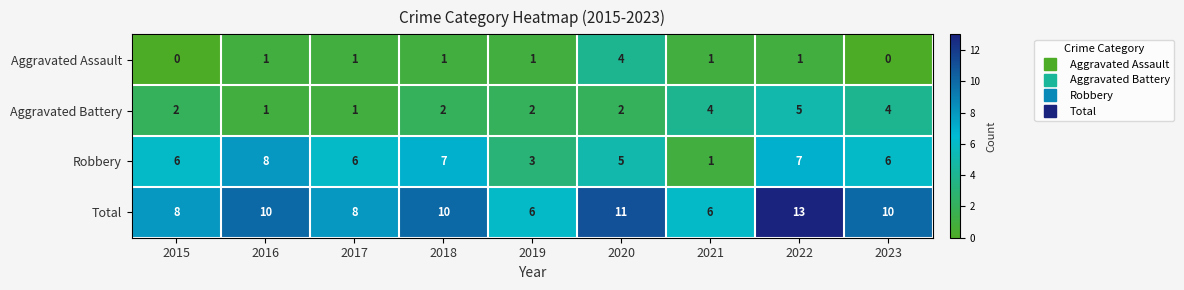

At which category is the sum across all series the highest?

2022